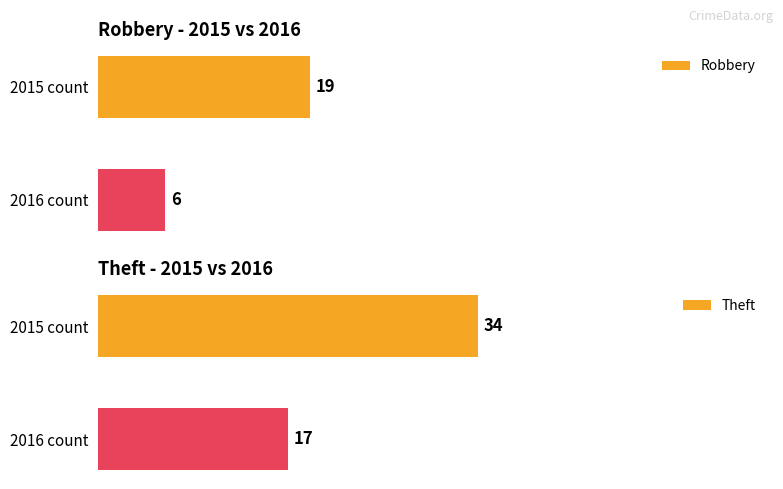

At which label does Robbery reach its peak?

2015 count